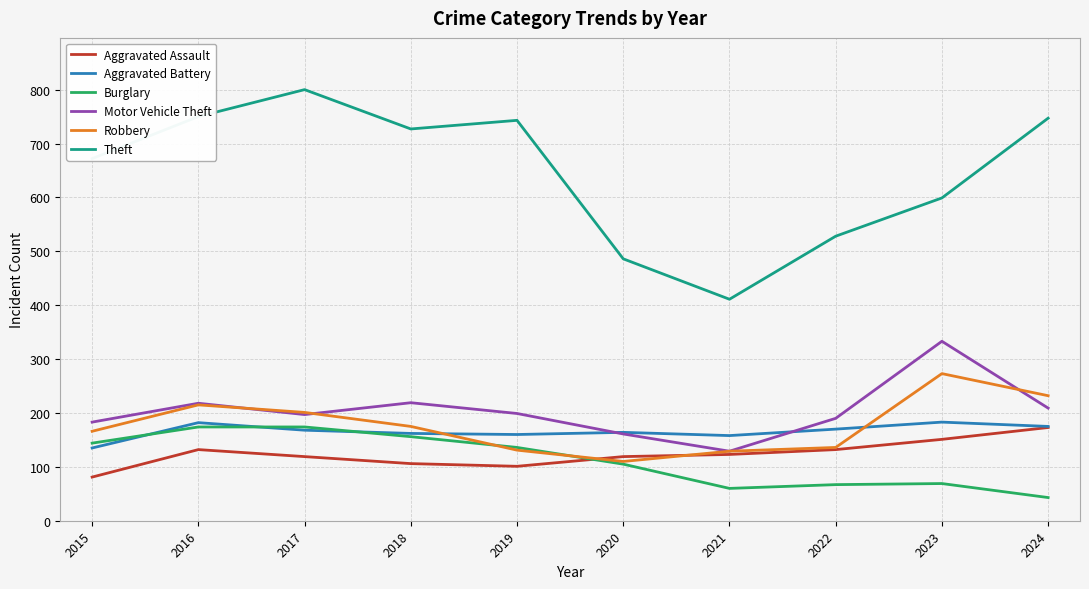

Where is the first local minimum for Motor Vehicle Theft?

2017